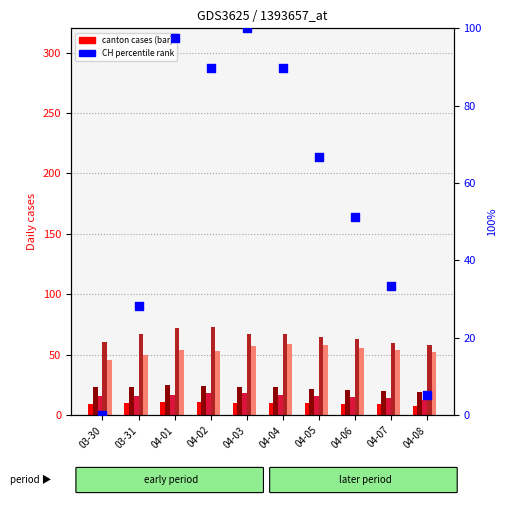

At how many categories does at least one series exceed 15?

10